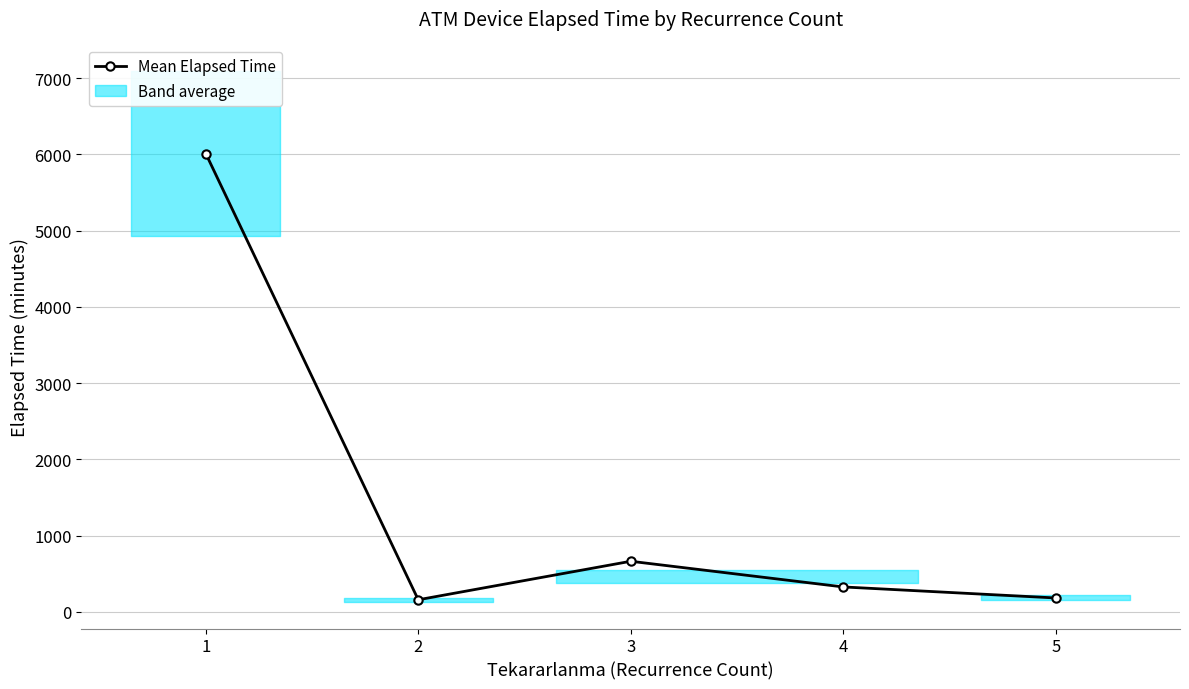

What is the minimum value shown in the chart?

160.0